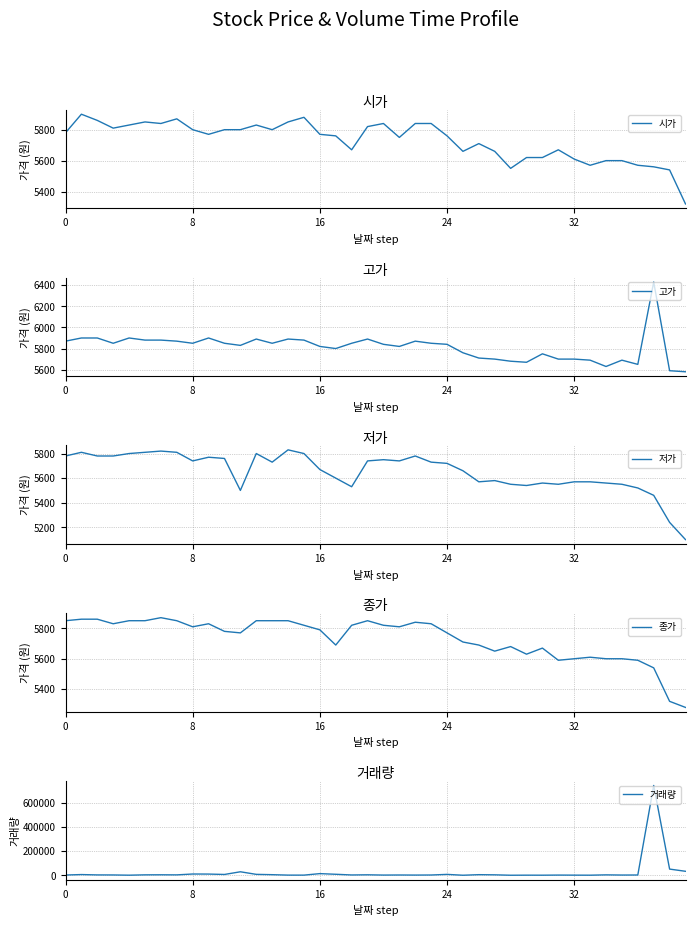

True or false: 거래량 has a value of 2164 at 15.

True